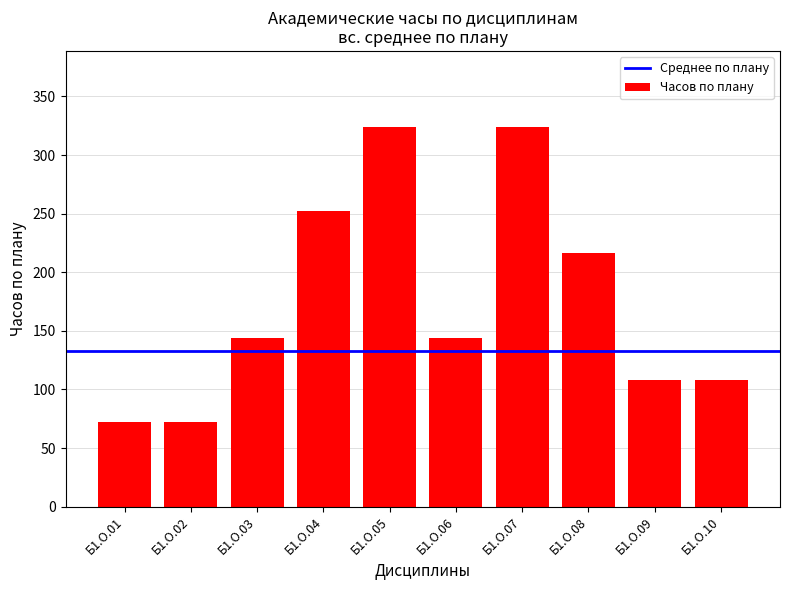

At which label is the value closest to 198?

Б1.О.08